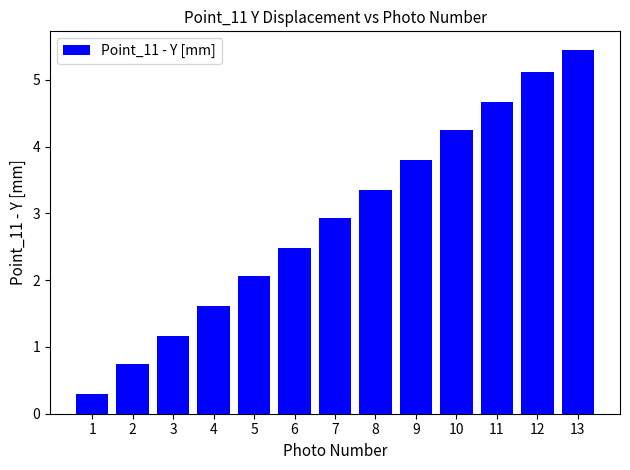

Which label corresponds to the smallest value in the chart?

1